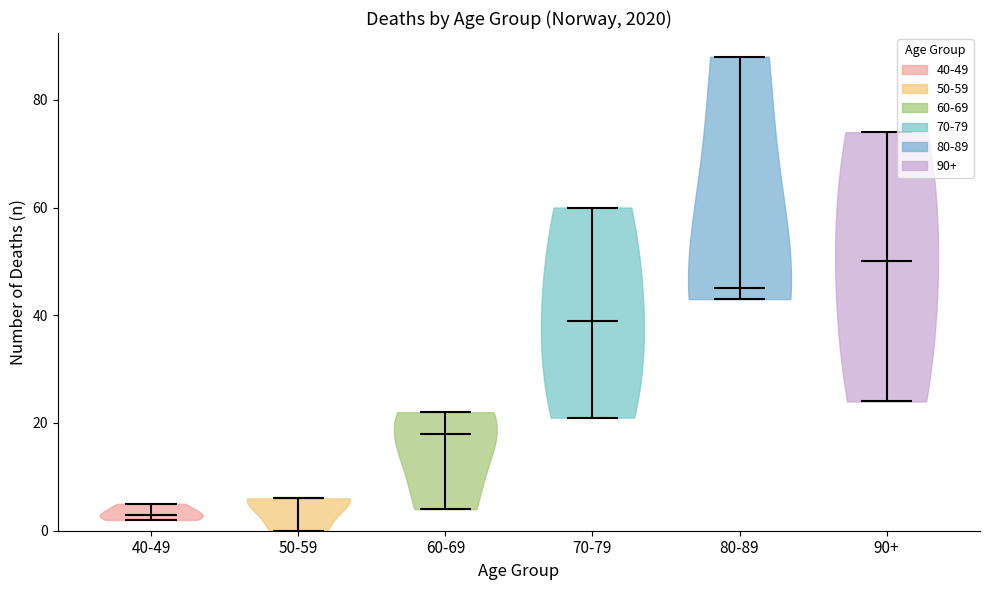

Reading left to right, read every violin against the y-axis: where its median line is, and the lowest and highest points it reaches. The values are not printed on the chart, so give them approximately, as read against the axis.

40-49: median line 4, lowest point 2, highest point 6
50-59: median line 6, lowest point 0, highest point 6
60-69: median line 18, lowest point 4, highest point 22
70-79: median line 40, lowest point 22, highest point 60
80-89: median line 46, lowest point 44, highest point 88
90+: median line 50, lowest point 24, highest point 74